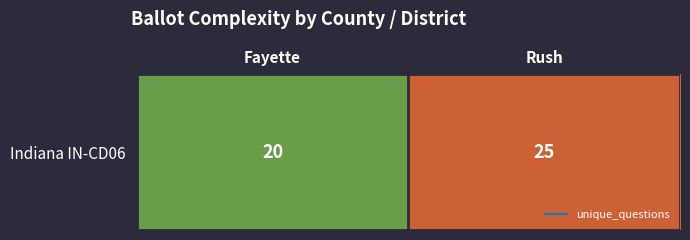

Is it true that the value at Fayette is 12?

False